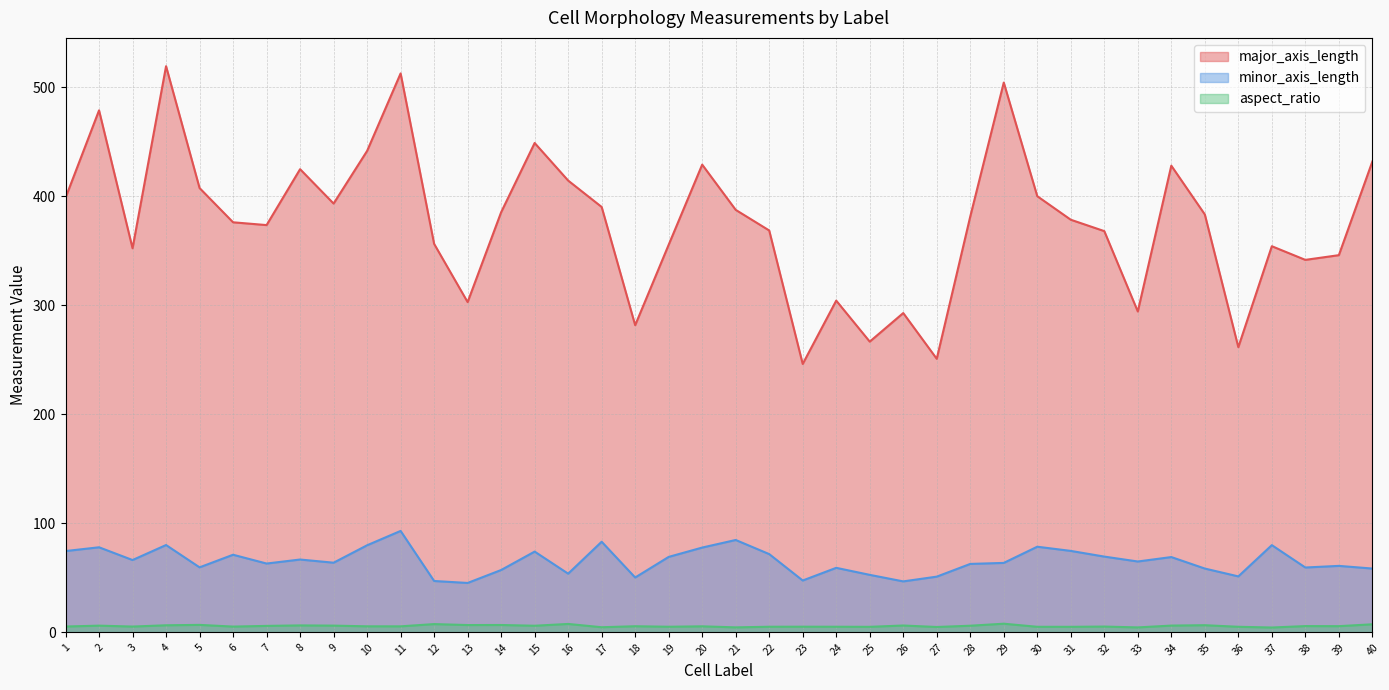

How many lines are shown in the chart?

3